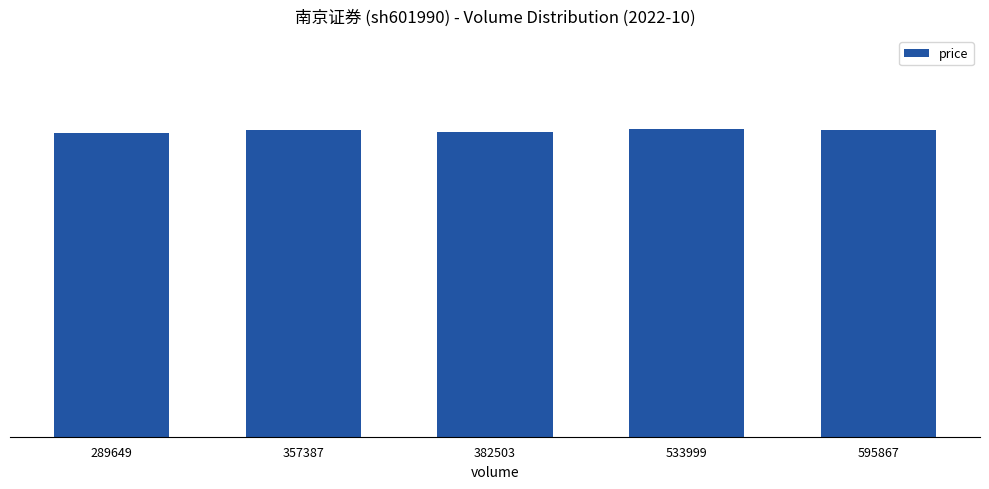

What is the sum of the values at 382503 and 533999?

16.2